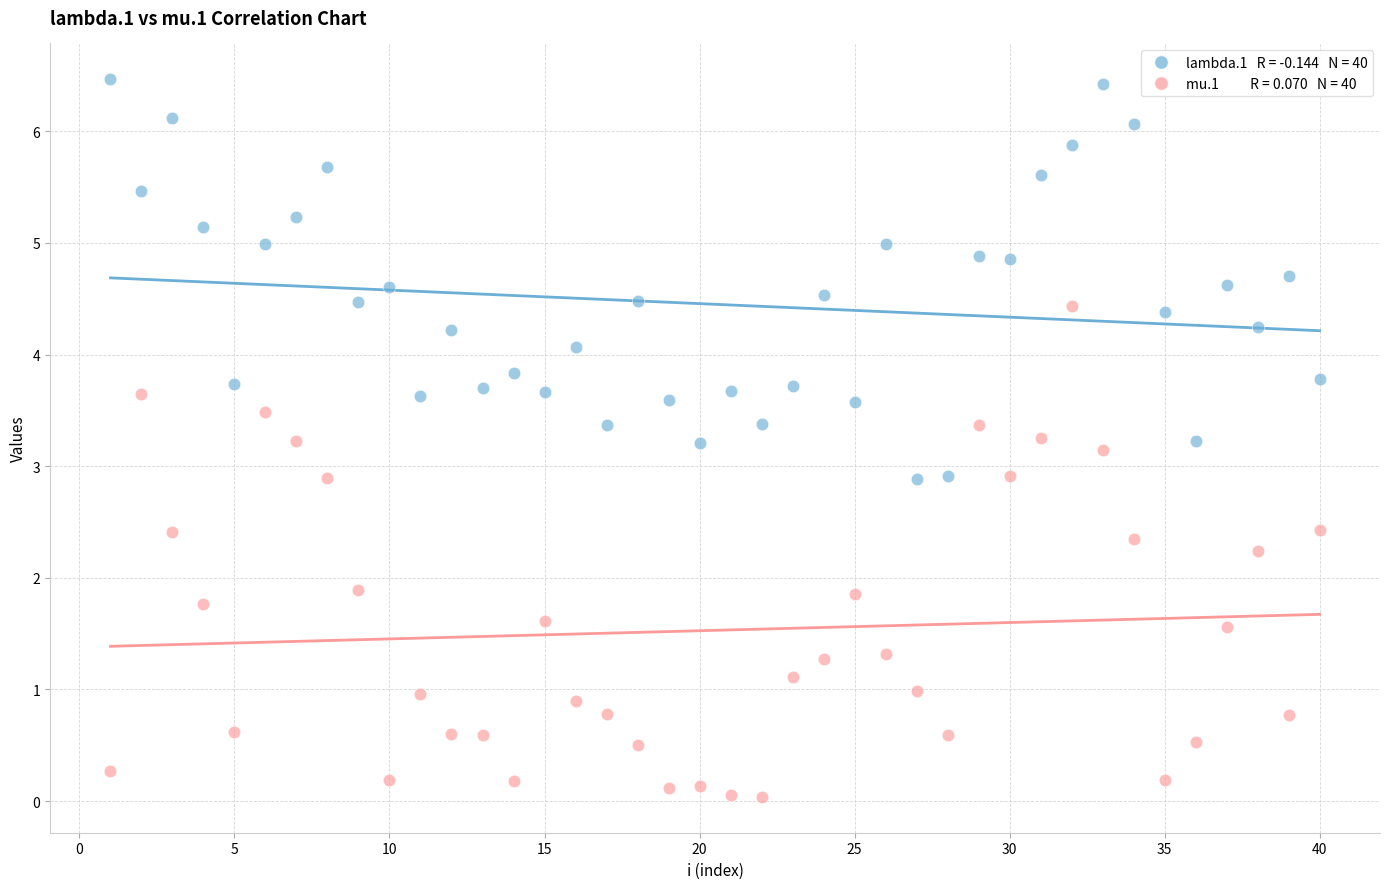

Across all data points, what is the range of Y values (max minus min)?

6.4